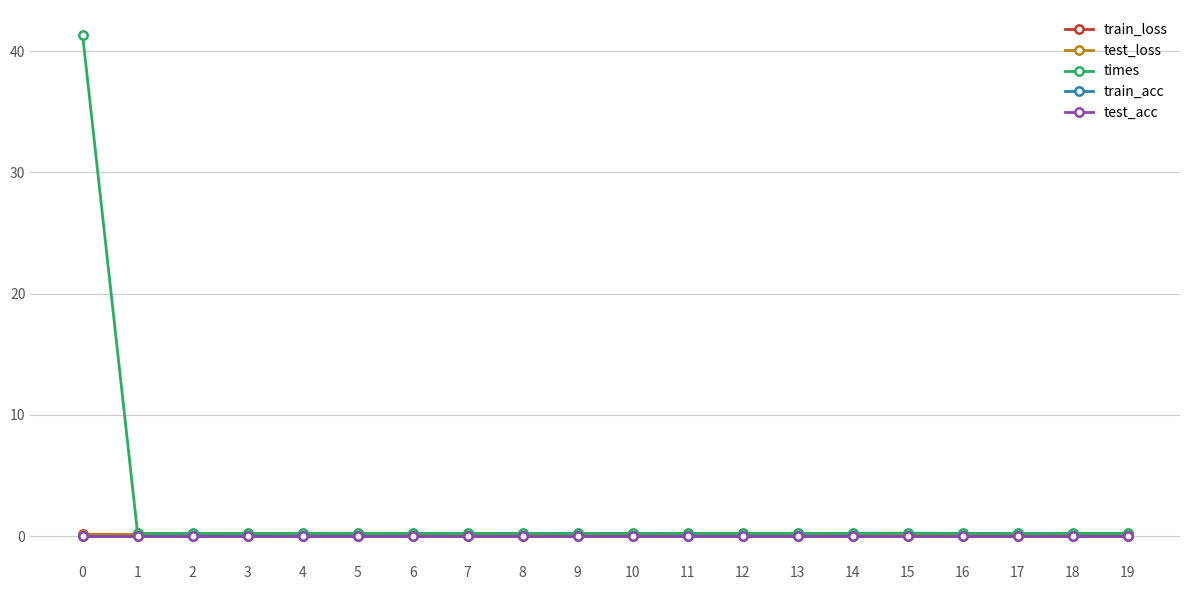

Does the chart have visible grid lines?

Yes